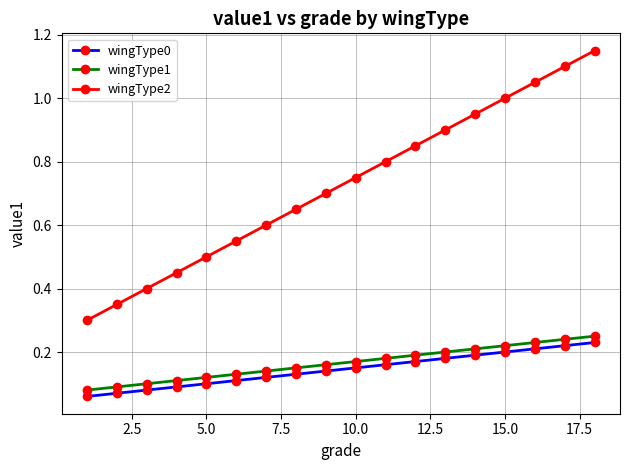

What is the sum of all wingType2 values?

13.1